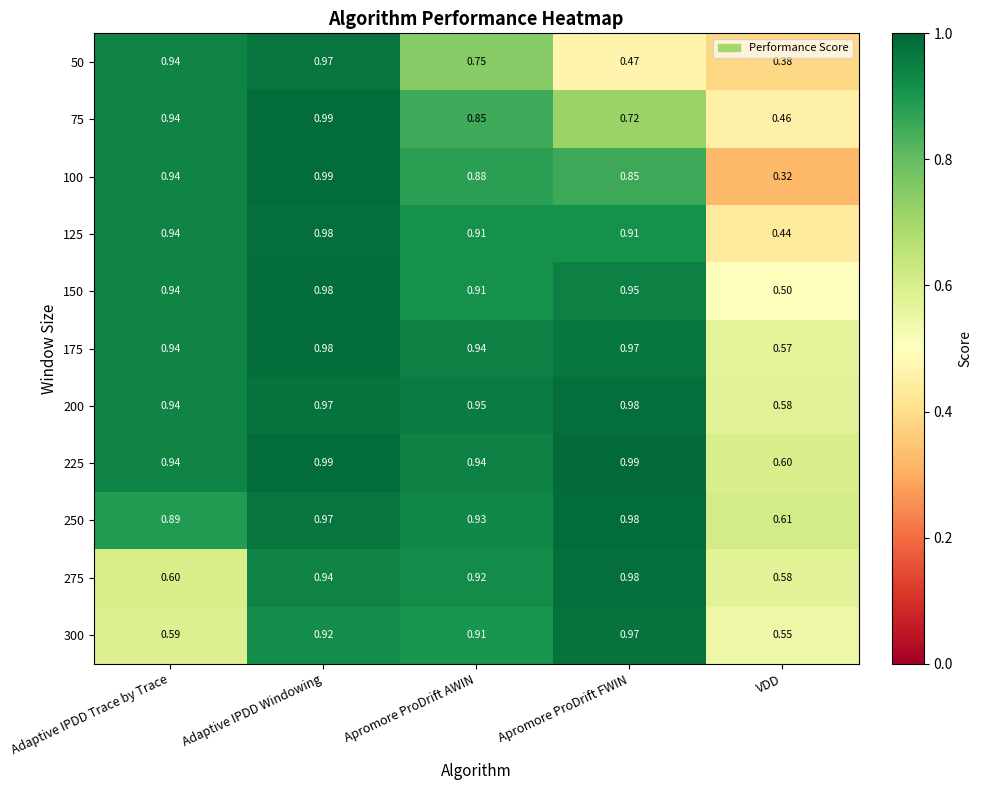

Rank the categories by 100 value from lowest to highest.

VDD, Apromore ProDrift FWIN, Apromore ProDrift AWIN, Adaptive IPDD Trace by Trace, Adaptive IPDD Windowing